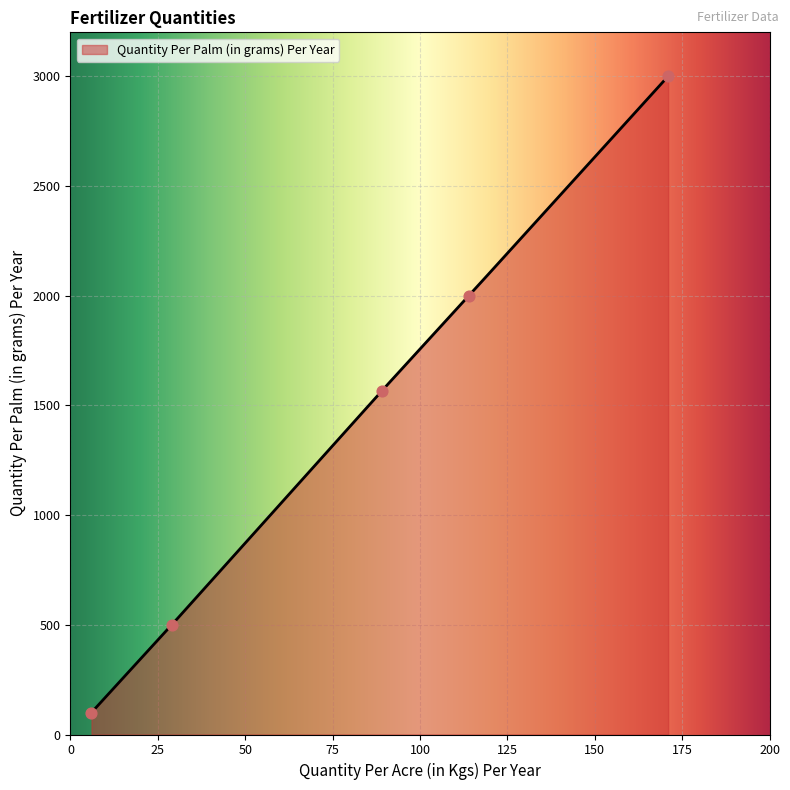

Which has a higher value, Borax or MOP?

MOP